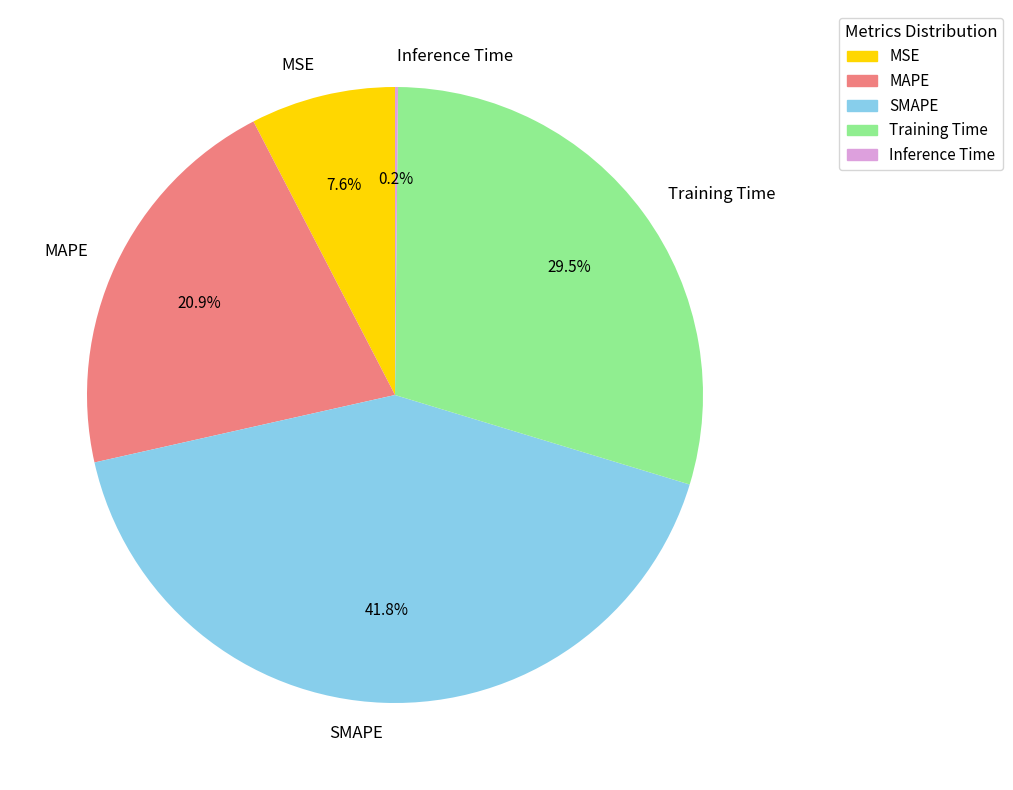

What is the largest slice in the pie chart?

SMAPE